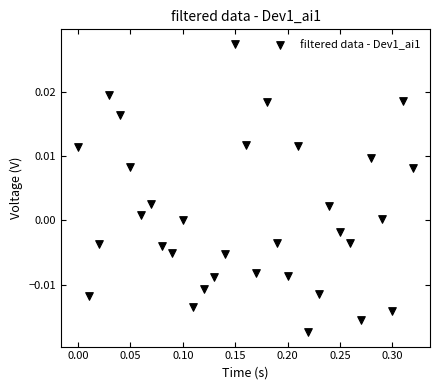

Count the number of points in this scatter plot.

33